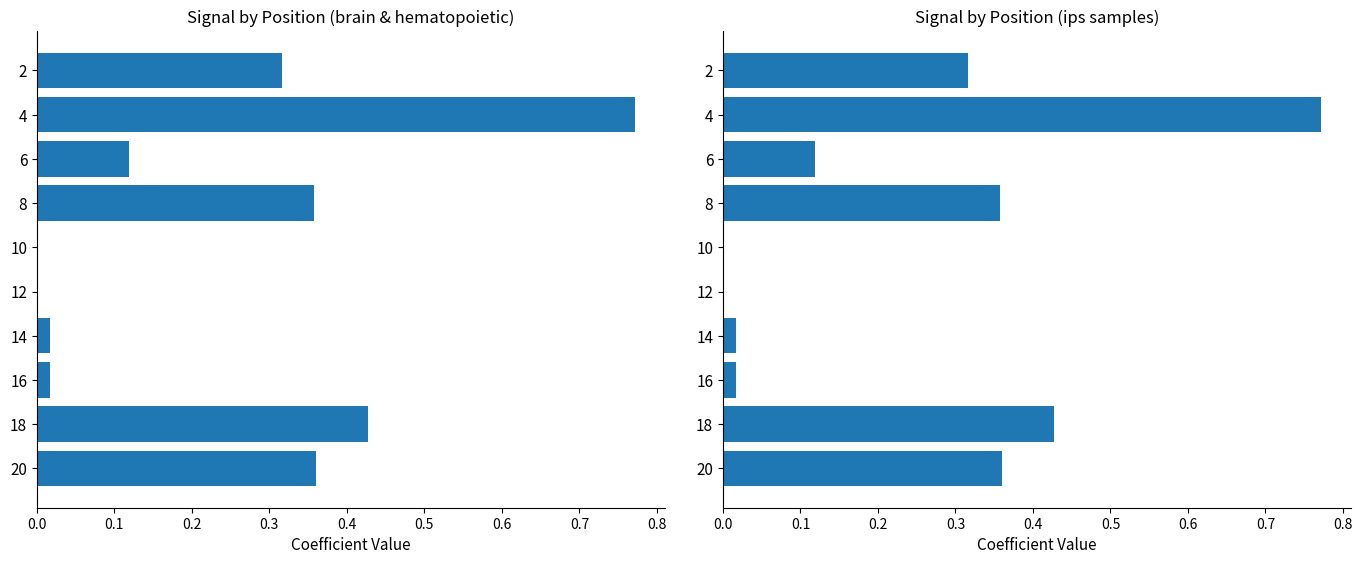

How many distinct data groups are displayed?

2